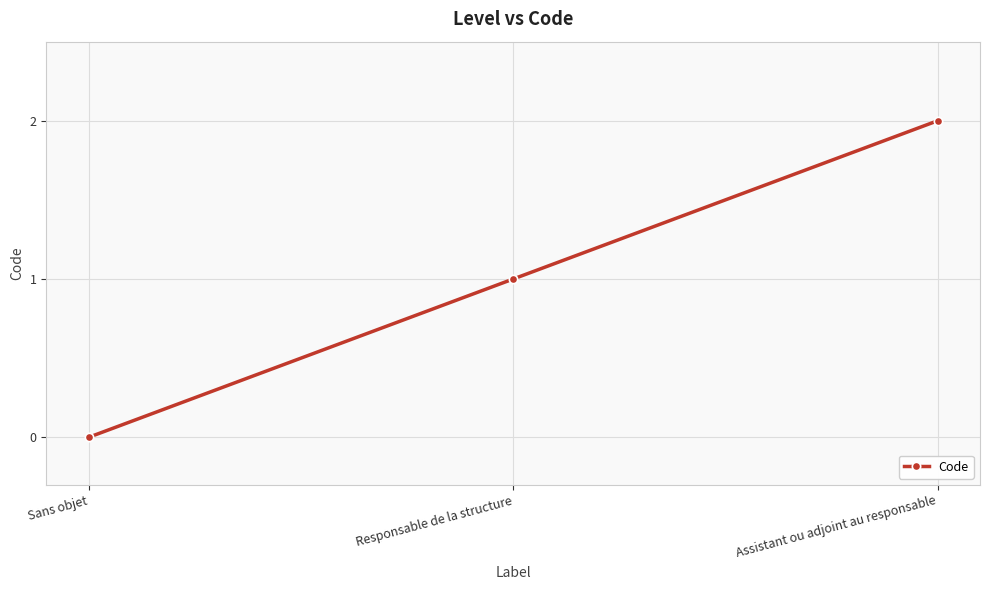

Reading left to right, extract all data points from this chart.

0	1	2